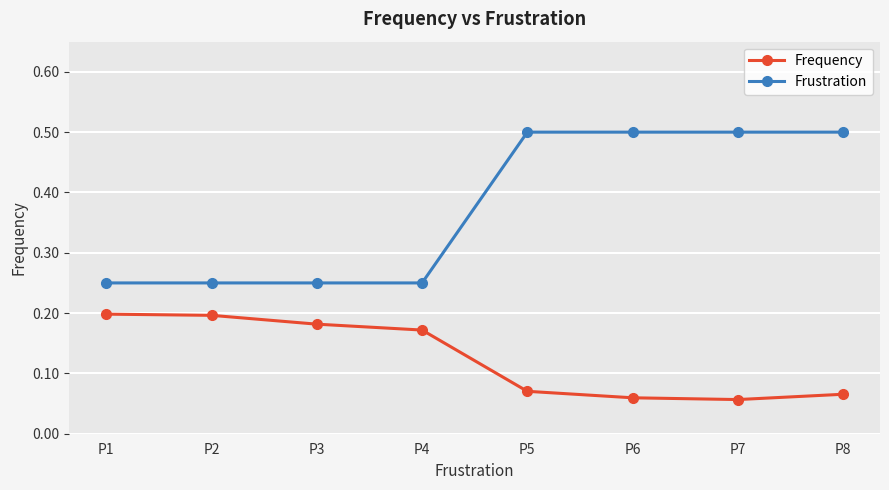

Which series has the largest range (max minus min)?

Frustration